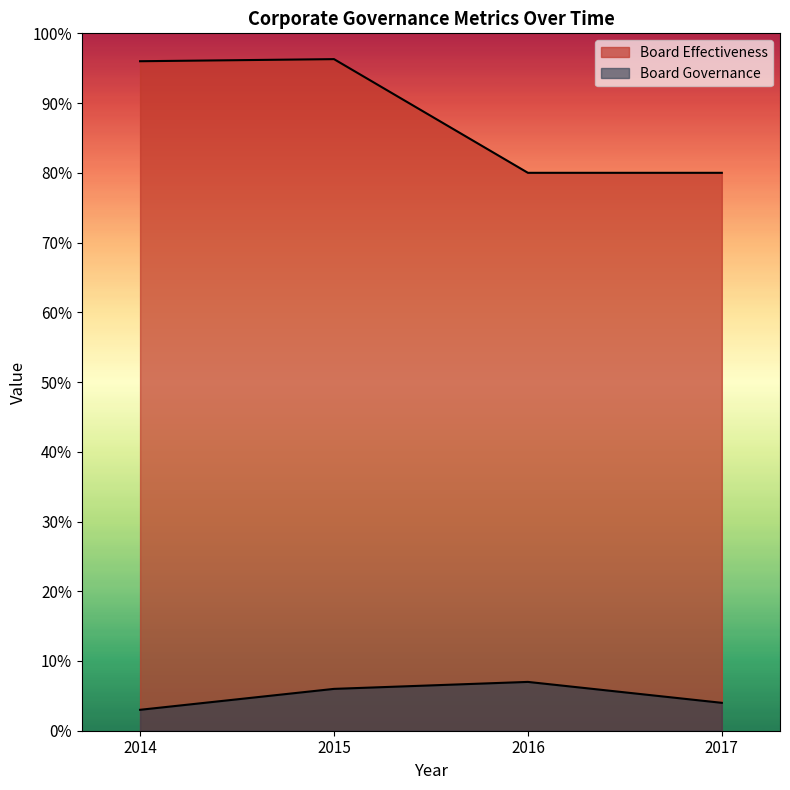

True or false: Board Effectiveness and Board Governance intersect in this chart.

False